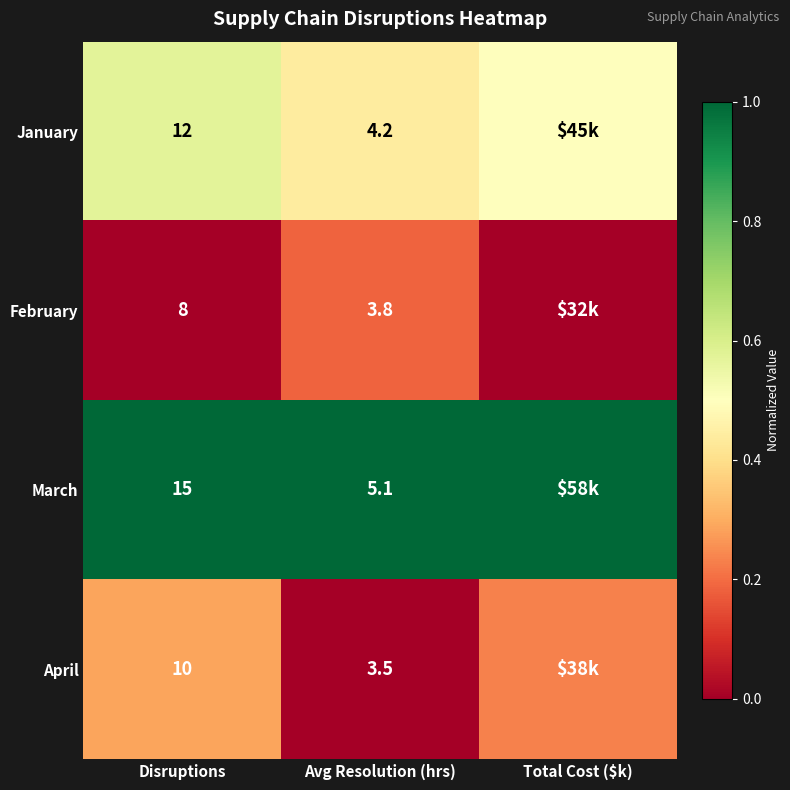

Is the value of January at Avg Resolution (hrs) greater than the value of April at Avg Resolution (hrs)?

Yes